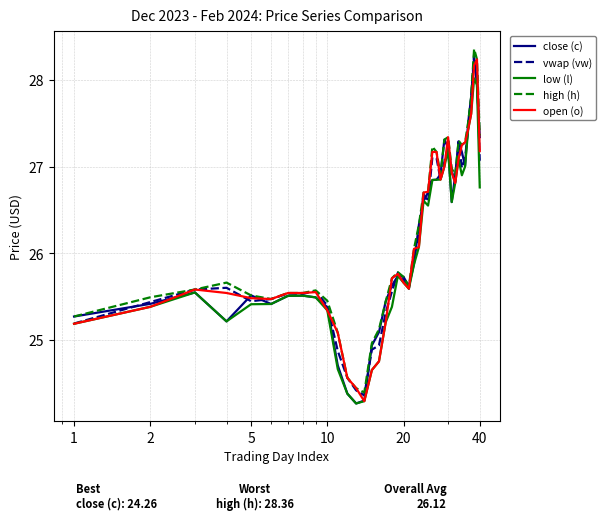

What are all the series names shown in the legend?

close (c), vwap (vw), low (l), high (h), open (o)